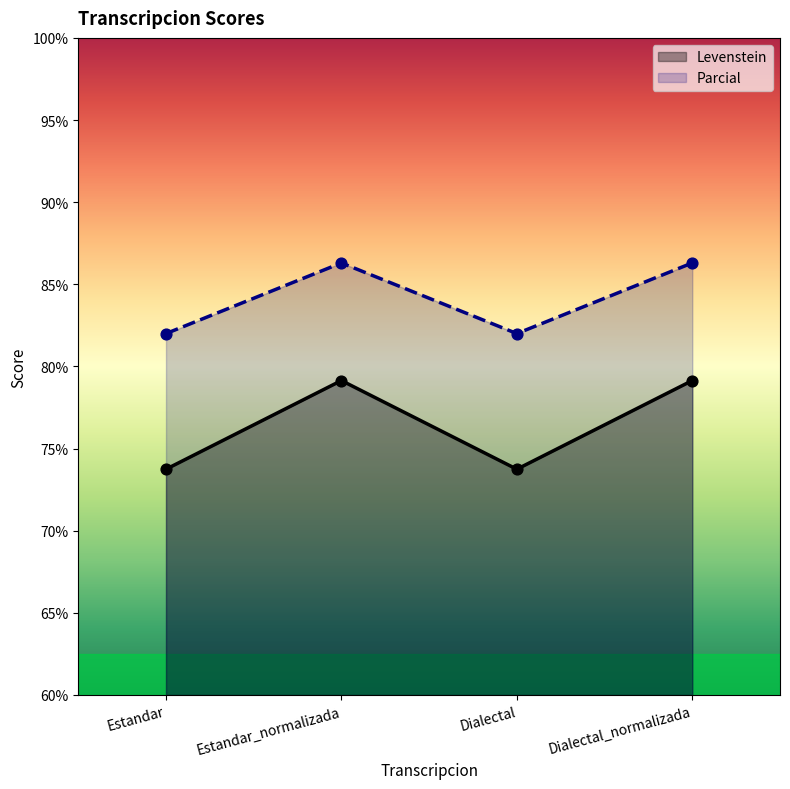

Which series has the largest total across all categories?

Parcial